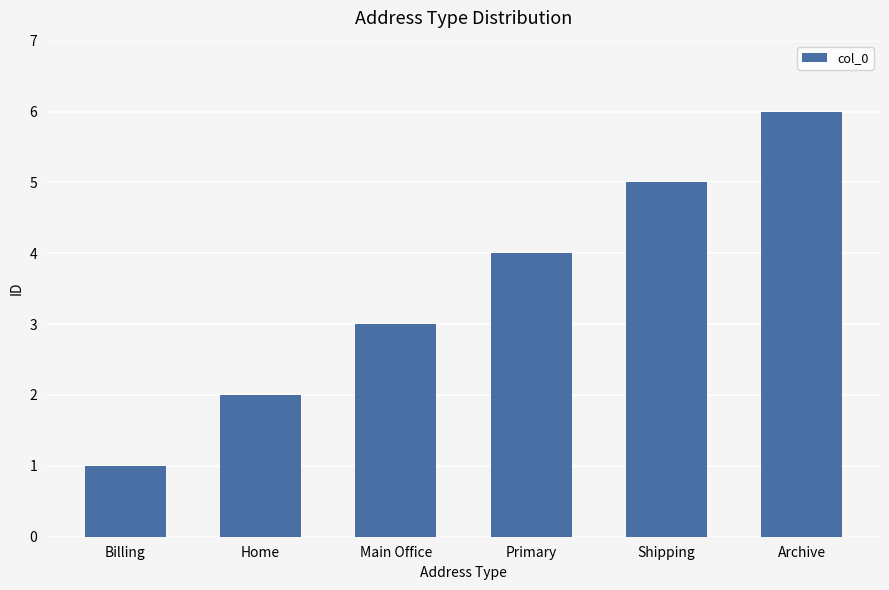

Count the values in the range 2 to 5.

4